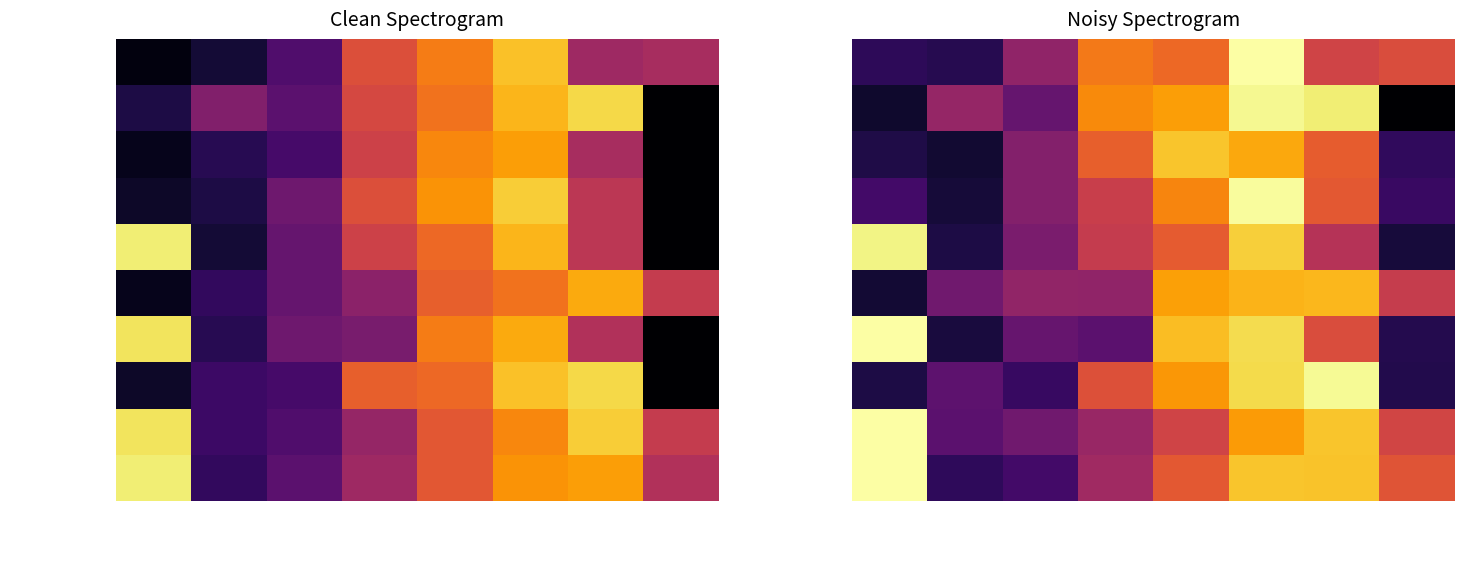

The value of Shelbourne at Rodada 2 is 5.9. True or false?

False